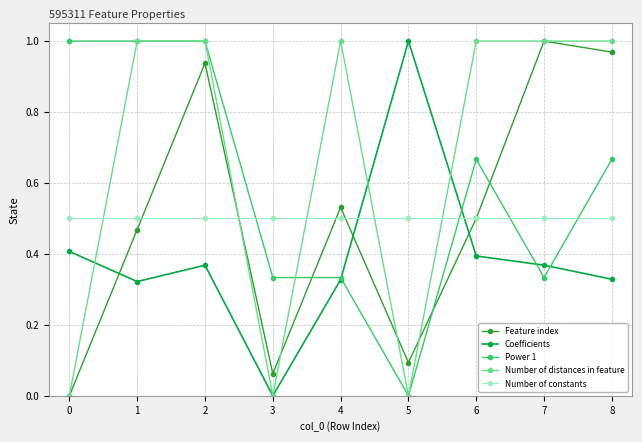

Between 3 and 7, which series saw the biggest shift?

Number of distances in feature